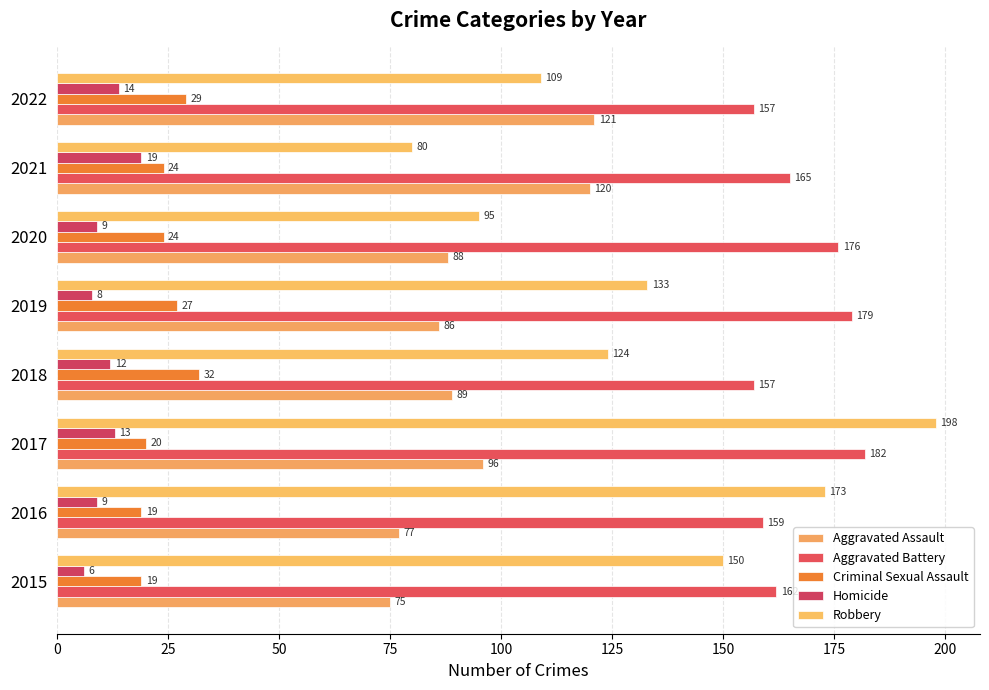

How many categories are shown in the chart?

8